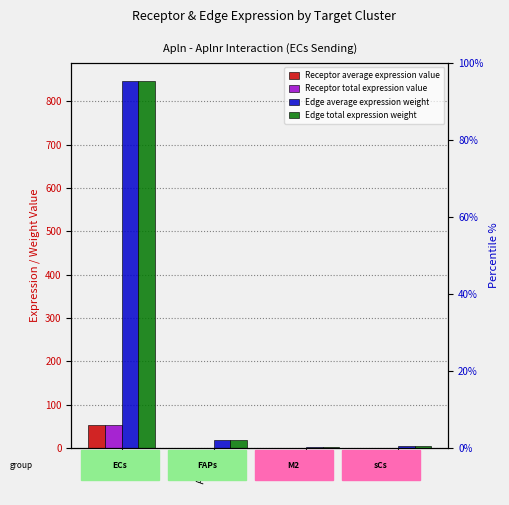

How many data points does each series have?

4